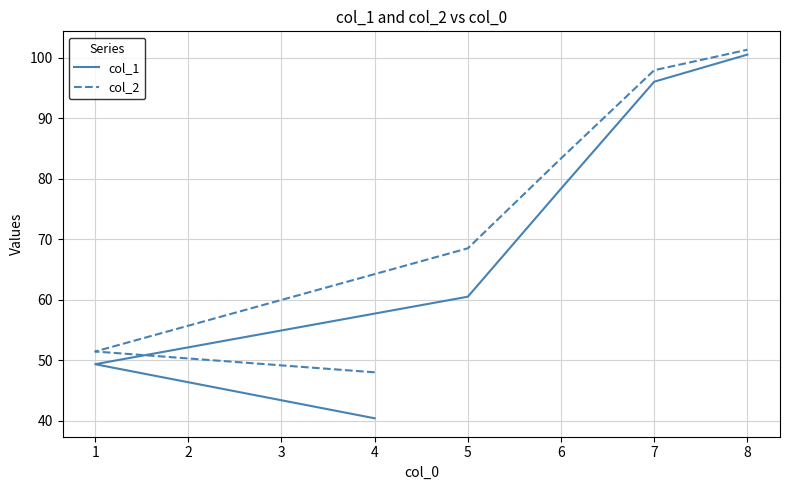

True or false: col_2 has more than 1 points higher than both neighbors.

False